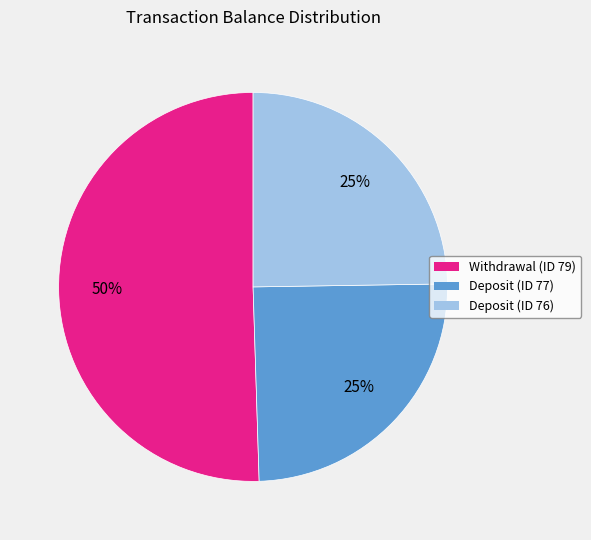

What percentage is the Deposit (ID 76) slice, to the nearest percent?

25%